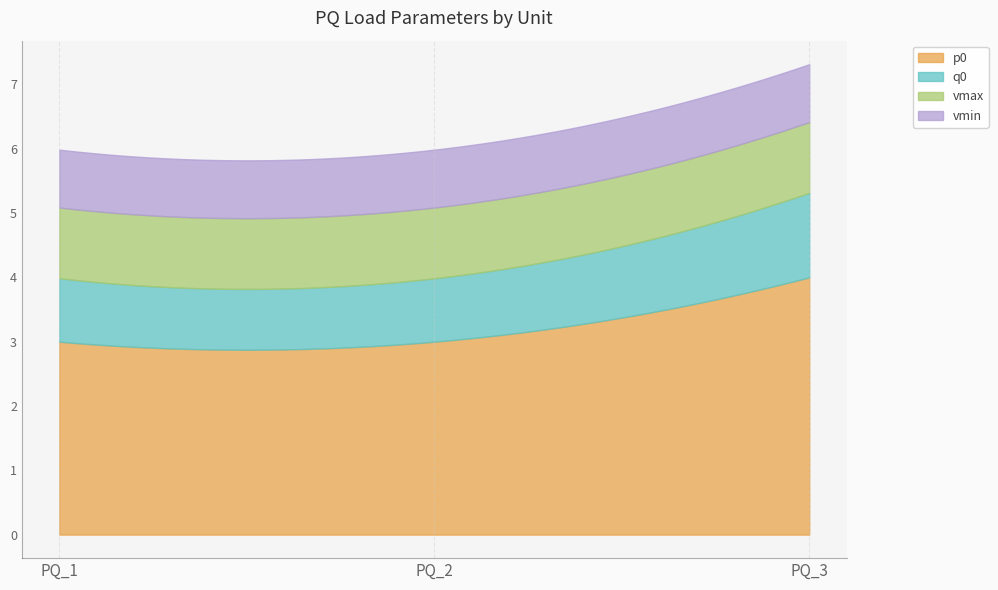

At which category does the chart reach its peak across all series?

PQ_3